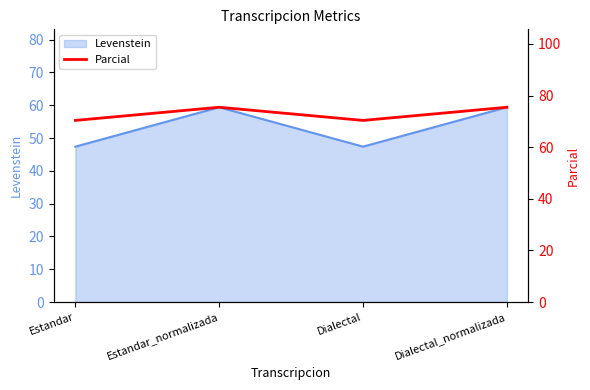

What is the label of the 3rd point from the right?

Estandar_normalizada